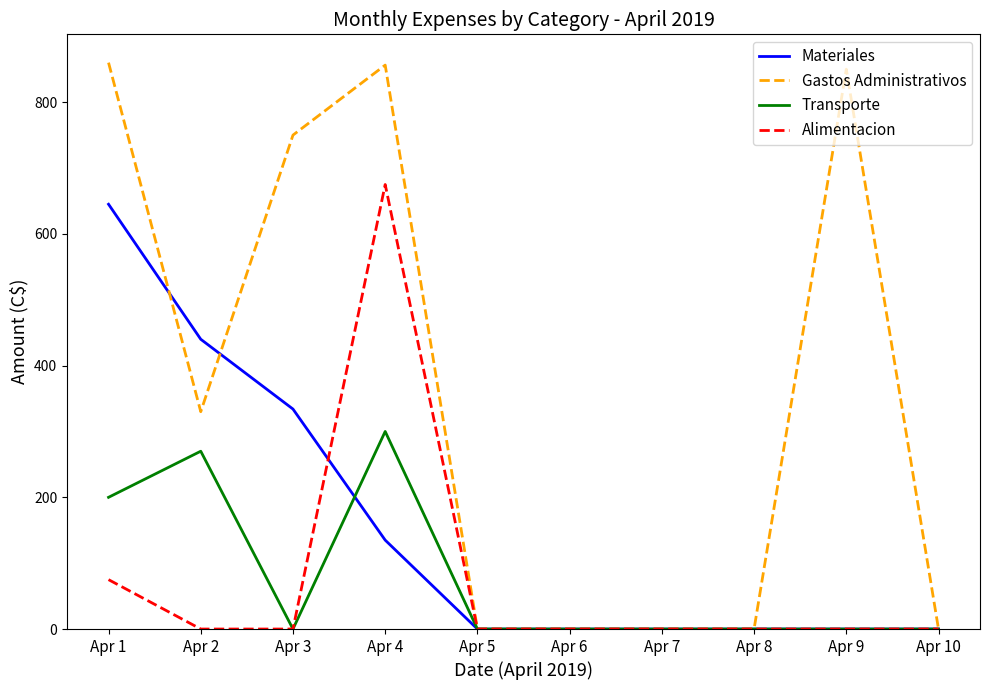

At which category is the sum across all series the highest?

Apr 4